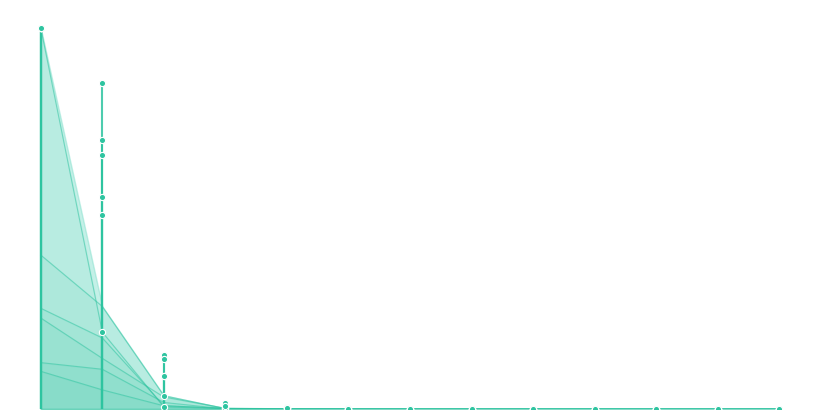

What are all the series names shown in the legend?

Run  0, Run  6, Run  8, Run  9, Run 10, Run 12